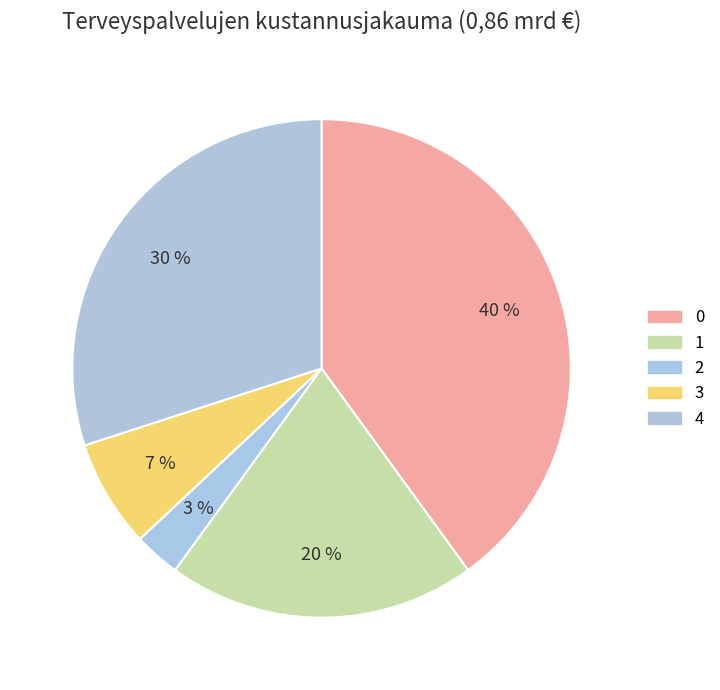

What is the change in value from 3 to 4?

+0.2